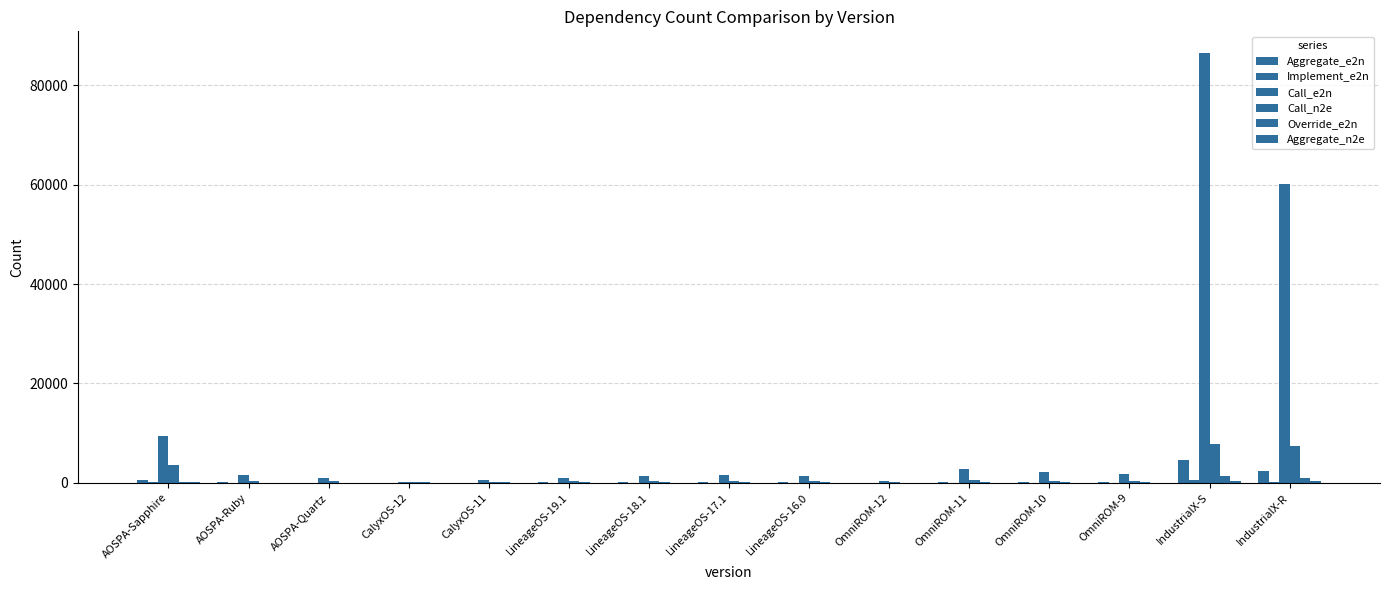

What position from the right is OmniROM-10?

4